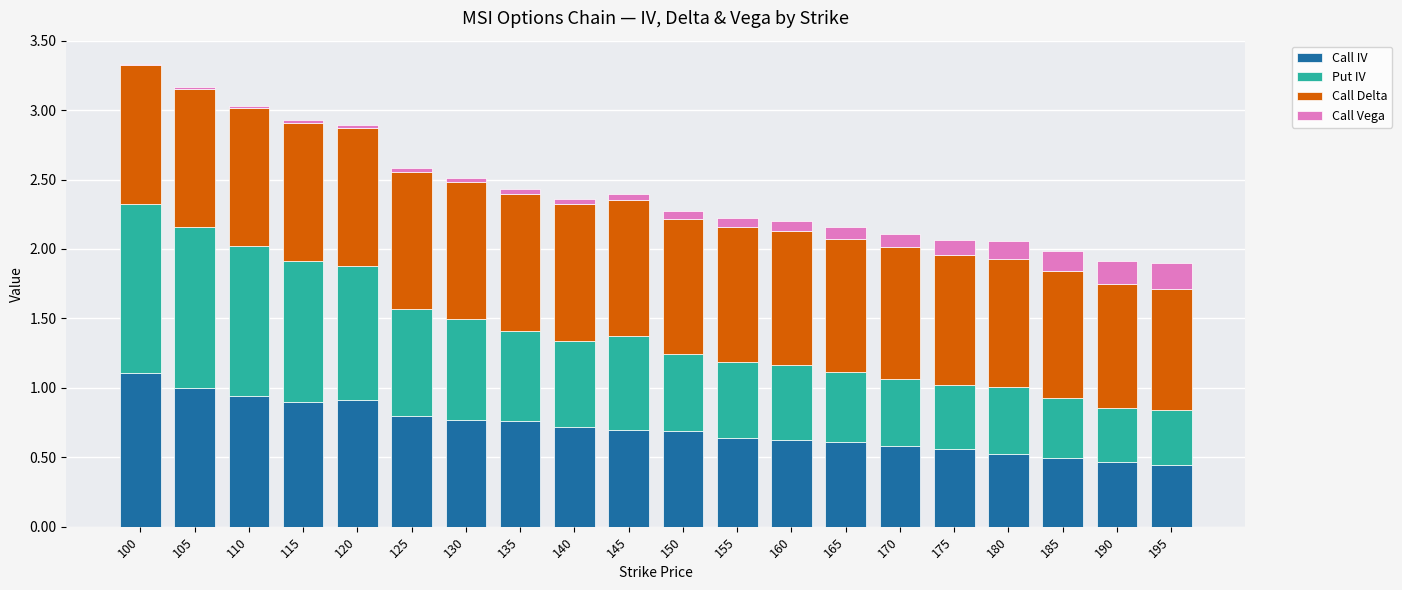

True or false: Call IV has a value of 0.3 at 110.

False